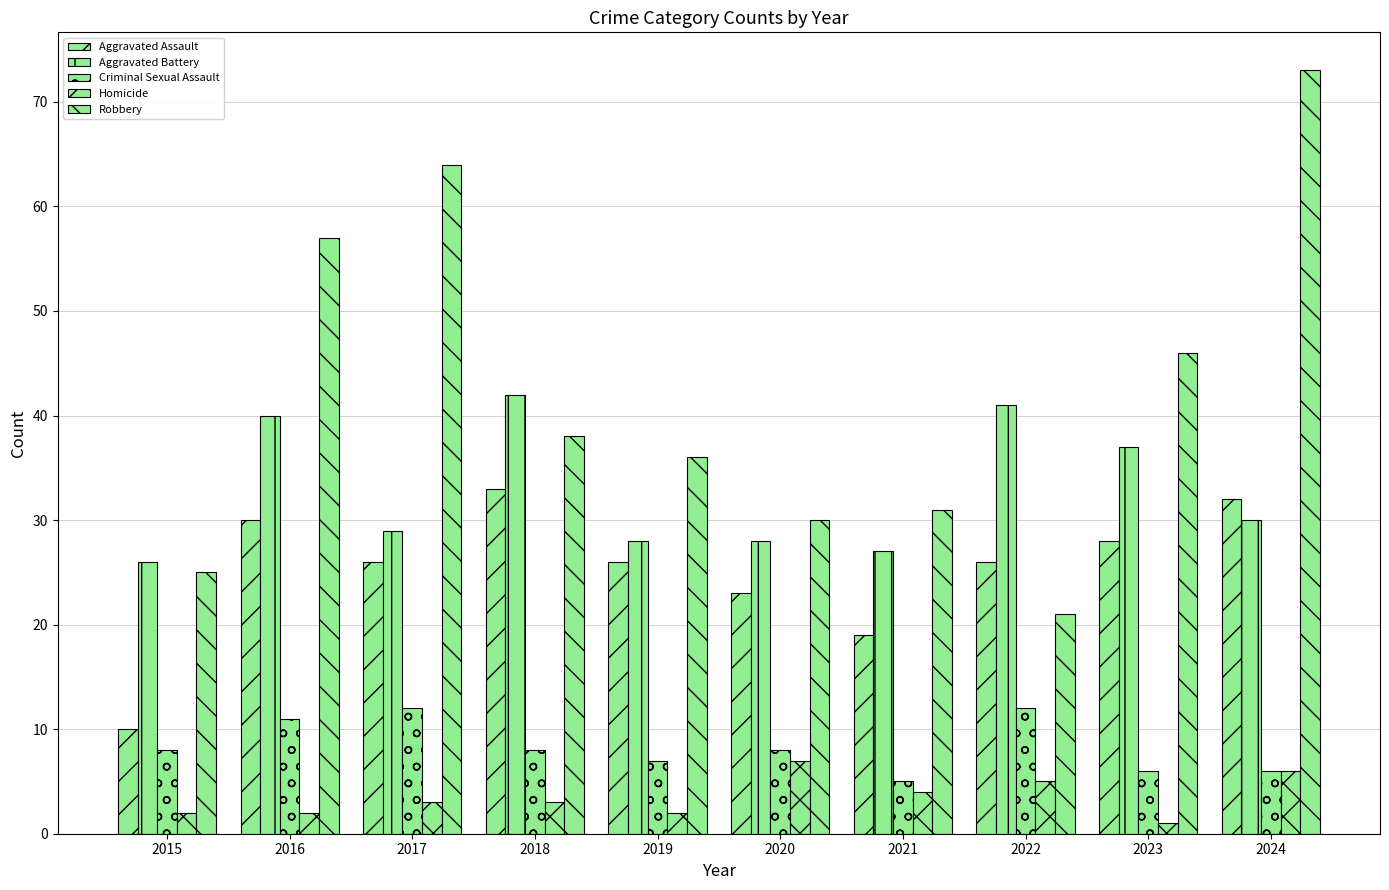

What is the spread (max minus min) of values at 2017?

61